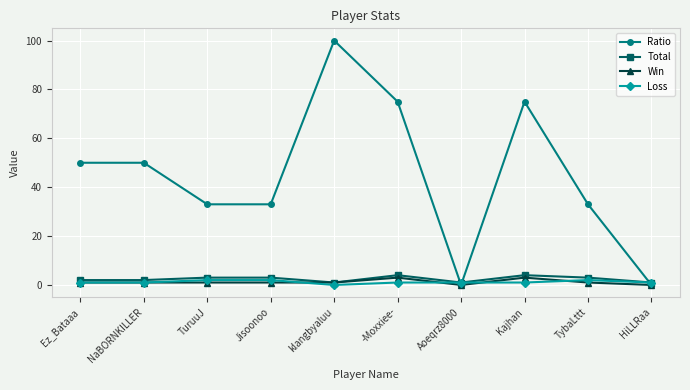

Which series changed the most between Ez_Bataaa and HiLLRaa?

Ratio